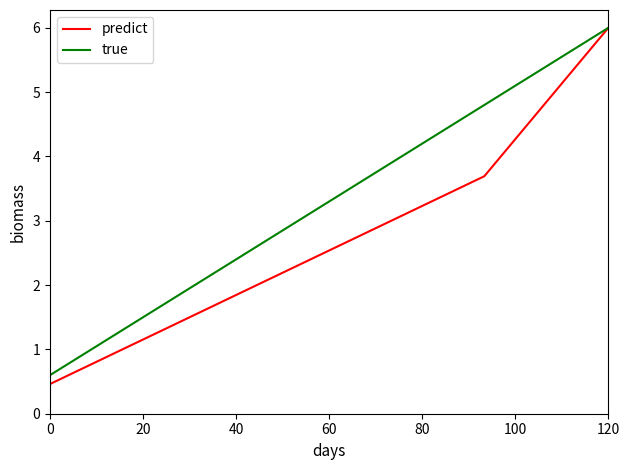

Reading right to left, what are all the values shown in this chart?

predict: 6.0	4.8	3.7	3.2	2.8	2.3	1.8	1.4	0.9	0.5
true: 6.0	5.4	4.8	4.2	3.6	3.0	2.4	1.8	1.2	0.6